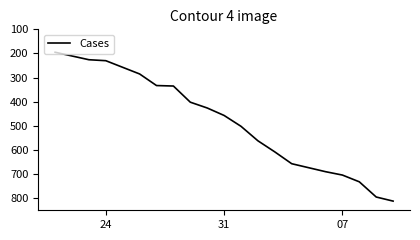

What is the smallest value displayed?

195